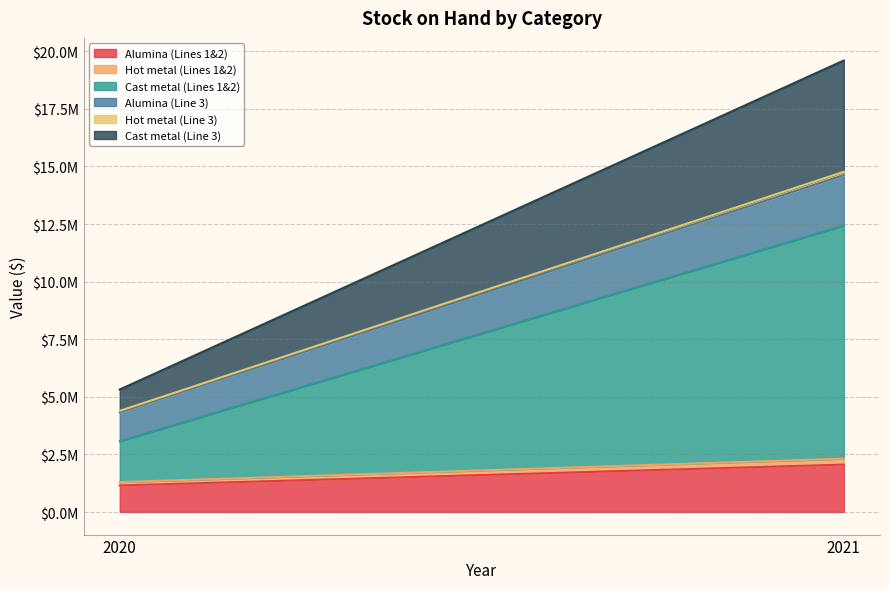

Reading right to left, what are all the values shown in this chart?

Alumina (Lines 1&2): 2057686	1151731
Hot metal (Lines 1&2): 257507	146932
Cast metal (Lines 1&2): 10114689	1771778
Alumina (Line 3): 2192675	1255032
Hot metal (Line 3): 144070	65729
Cast metal (Line 3): 4831108	926588